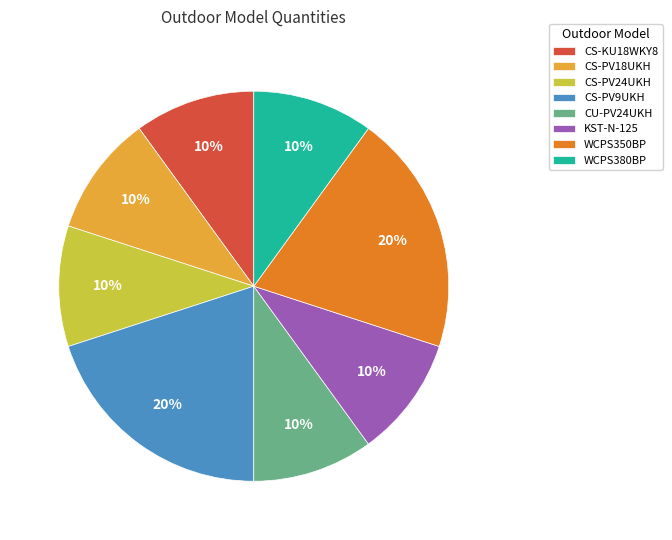

Combined, do WCPS380BP and CS-KU18WKY8 account for over 50%?

No